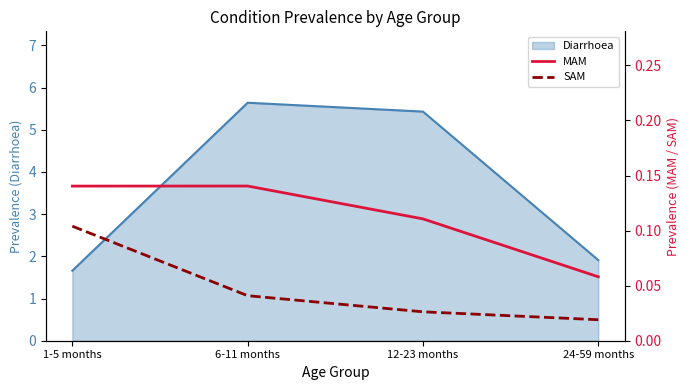

How many lines are shown in the chart?

2